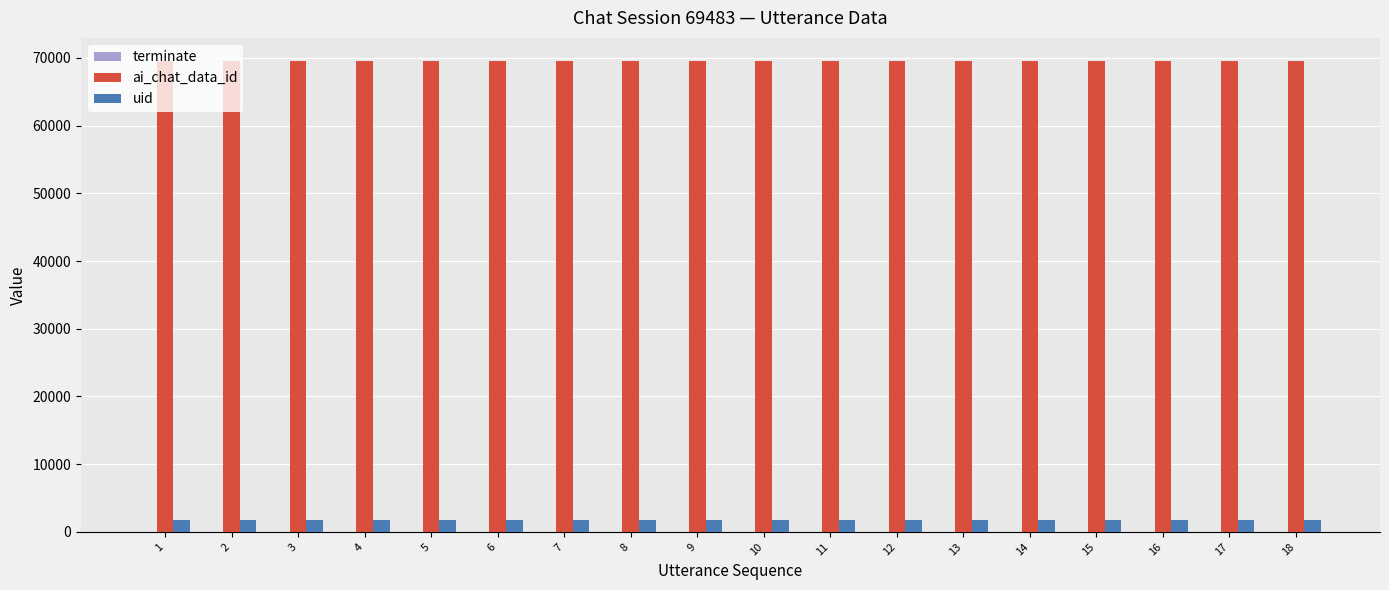

How many groups of bars are there?

18